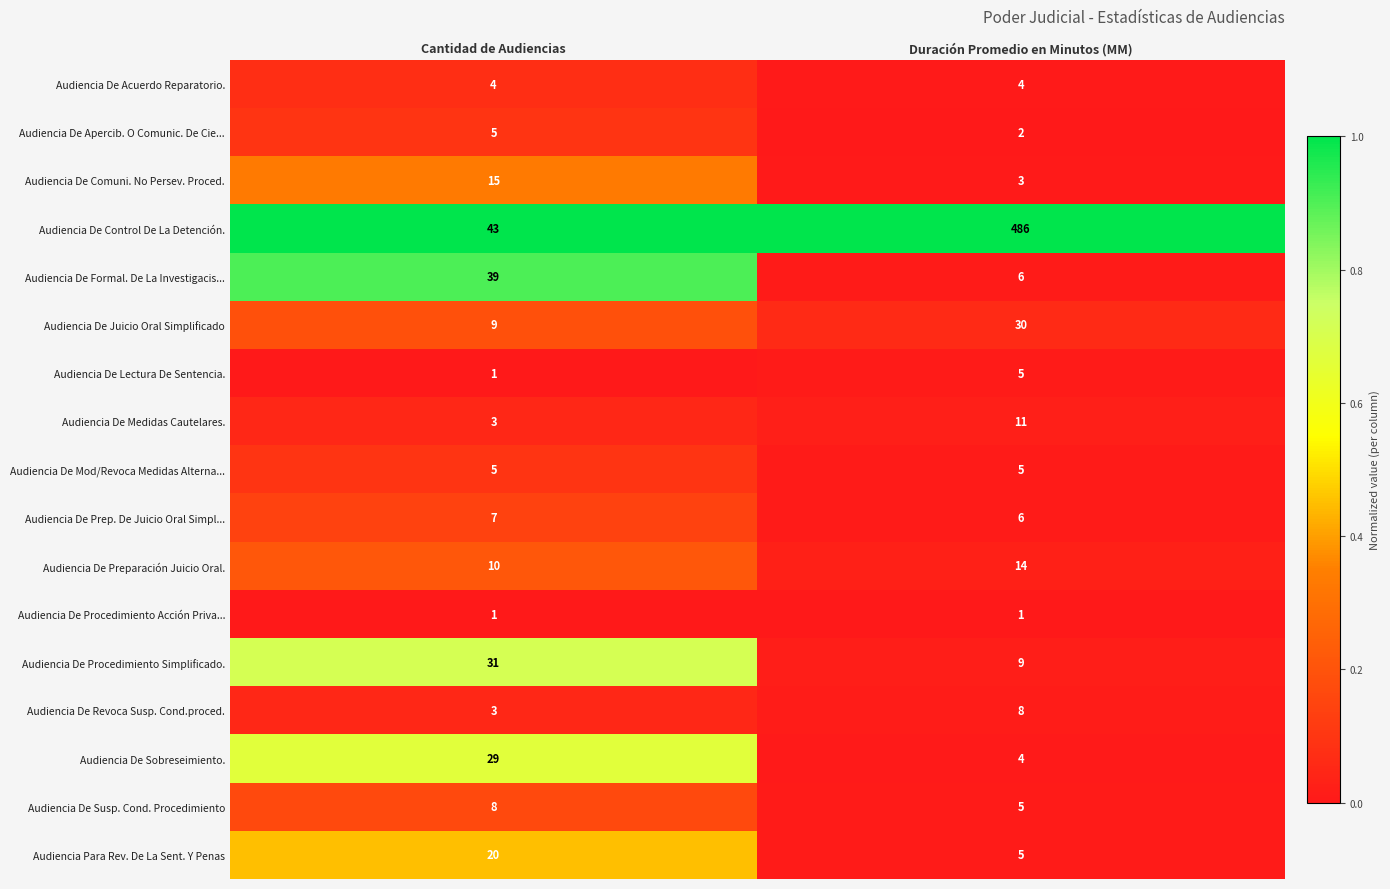

Rank the categories by Audiencia De Susp. Cond. Procedimiento value from lowest to highest.

Duración Promedio en Minutos (MM), Cantidad de Audiencias